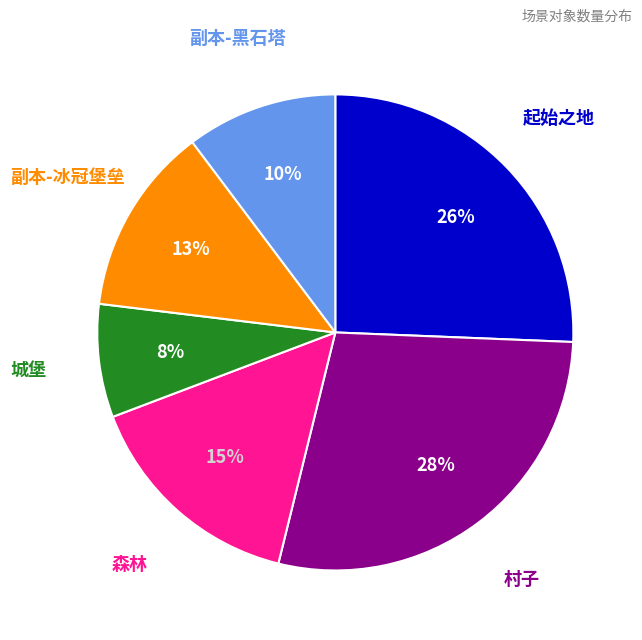

How many slices are in this pie chart?

6